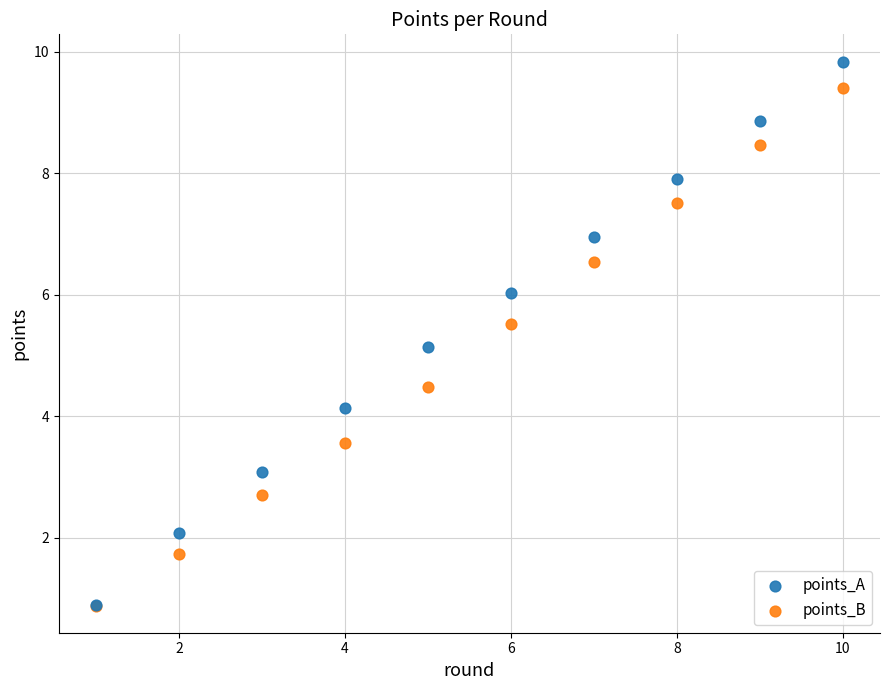

What are all the series names shown in the legend?

points_A, points_B